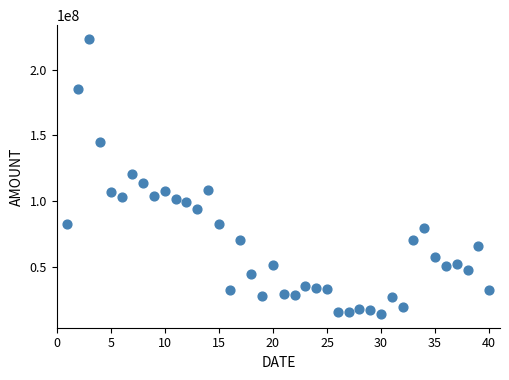

What is the range of X values (max minus min)?

39